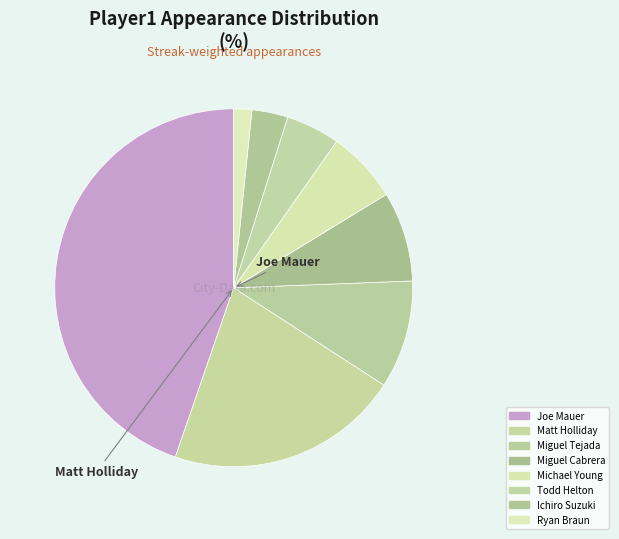

How many slices are in this pie chart?

8